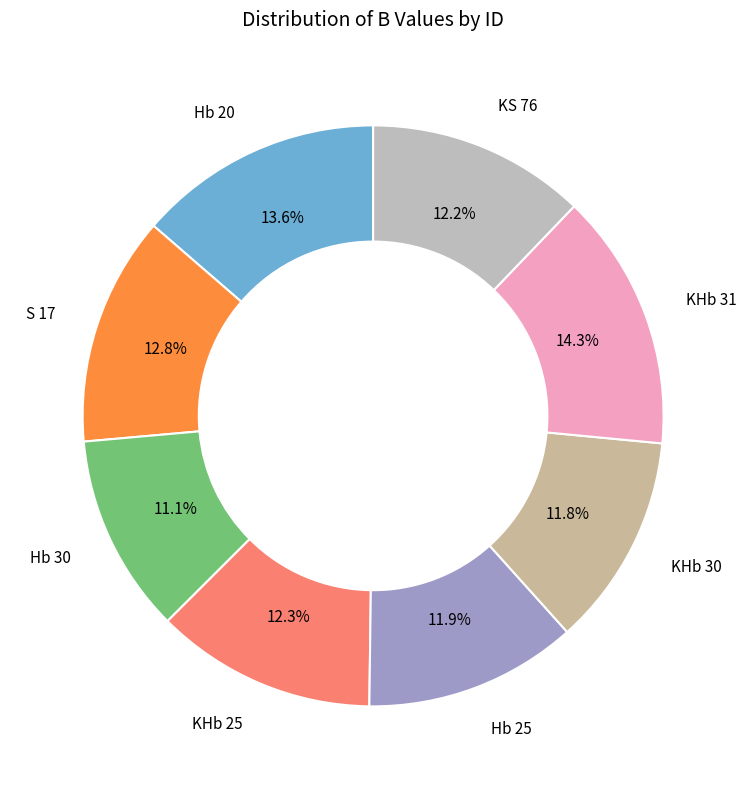

Does any single category account for the majority?

No